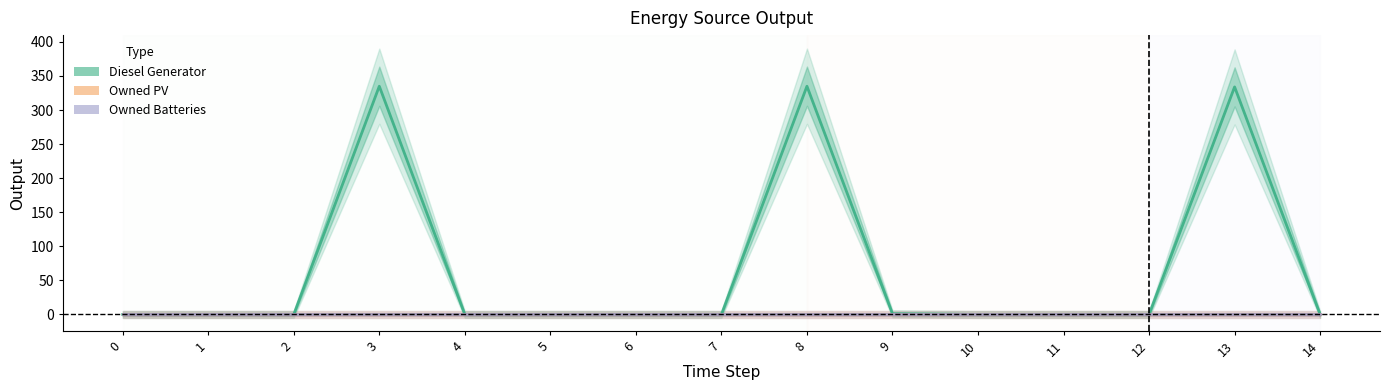

True or false: Diesel Generator and Owned Batteries intersect in this chart.

False